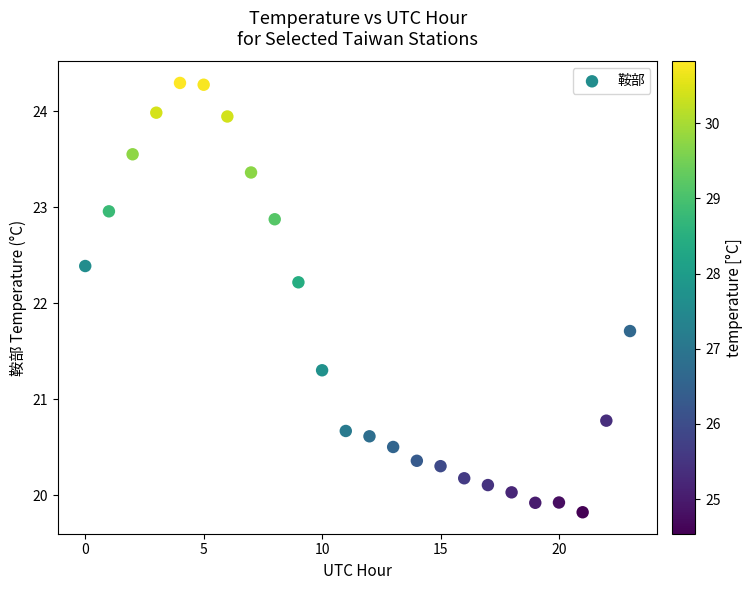

What Y value in the scatter plot is closest to 22?

22.2